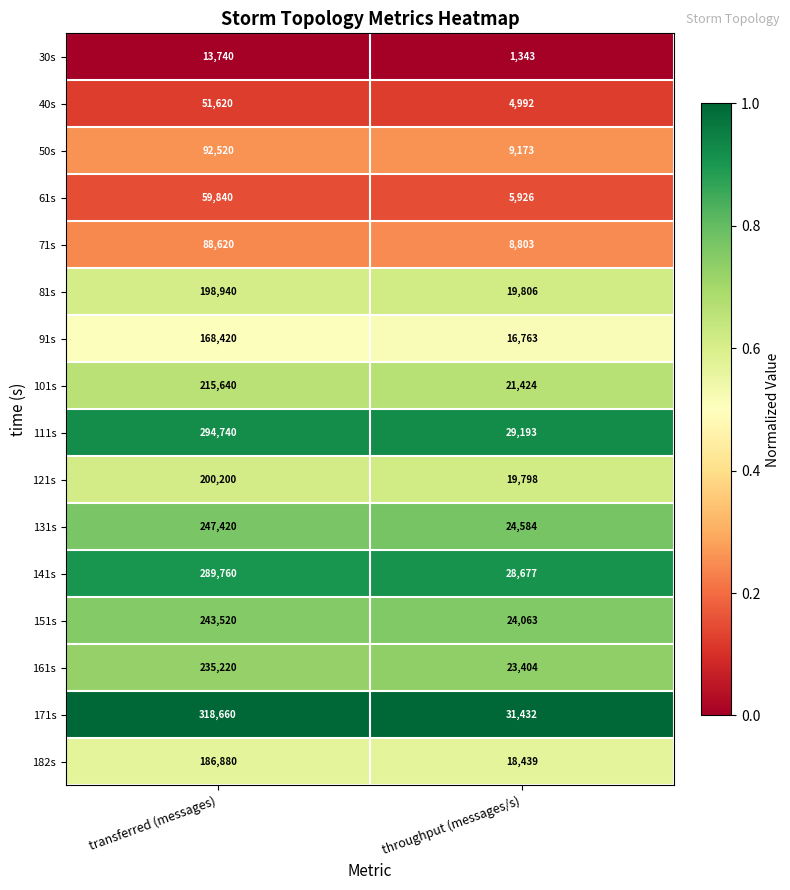

Is it true that 30s equals 1343 at throughput (messages/s)?

True